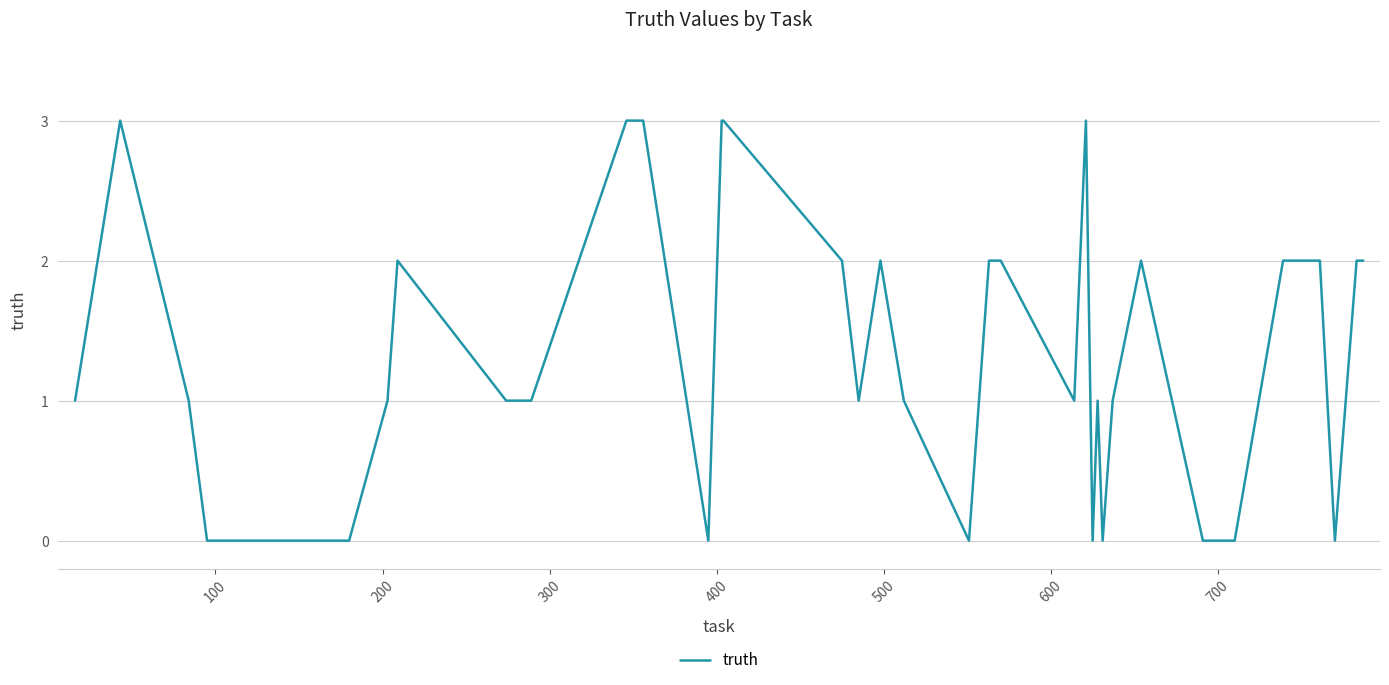

What is the difference between the maximum and minimum values?

3